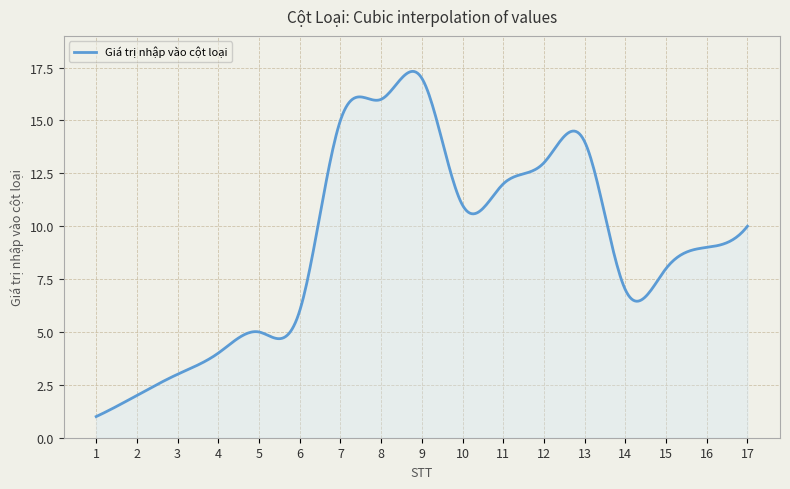

What is the maximum value shown in the chart?

17.3